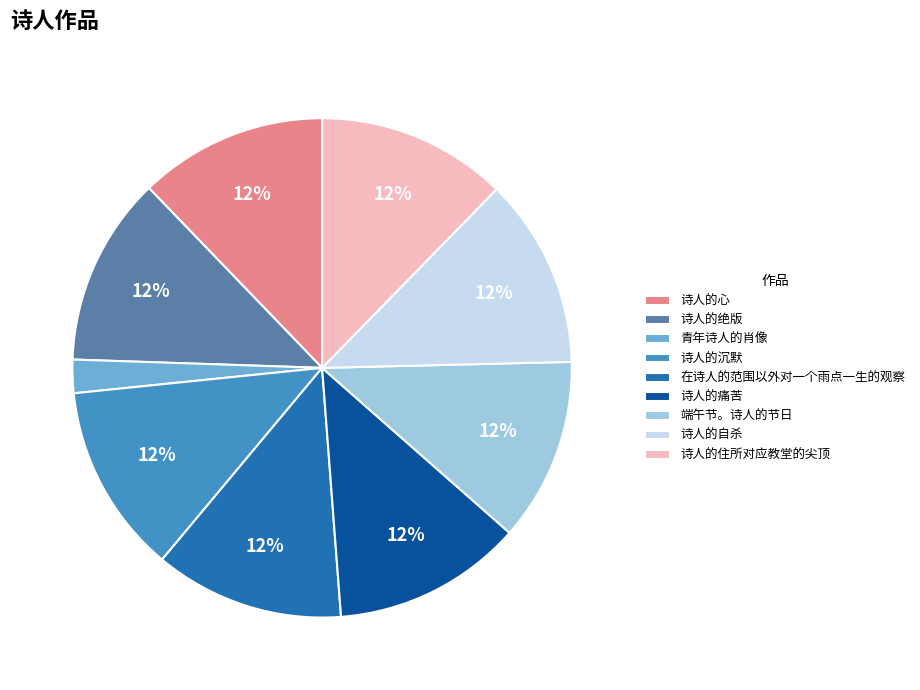

The 青年诗人的肖像 slice represents 2% of the pie. True or false?

True